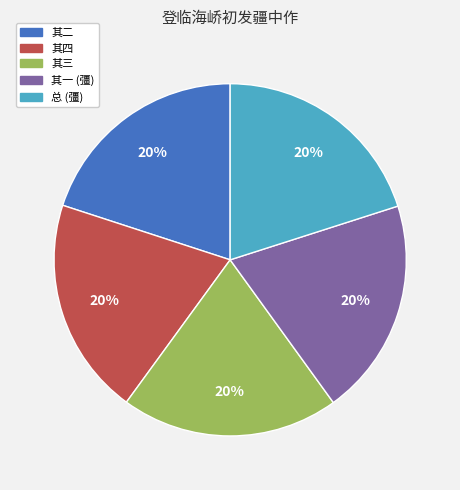

Is 其四 the majority of the pie?

No